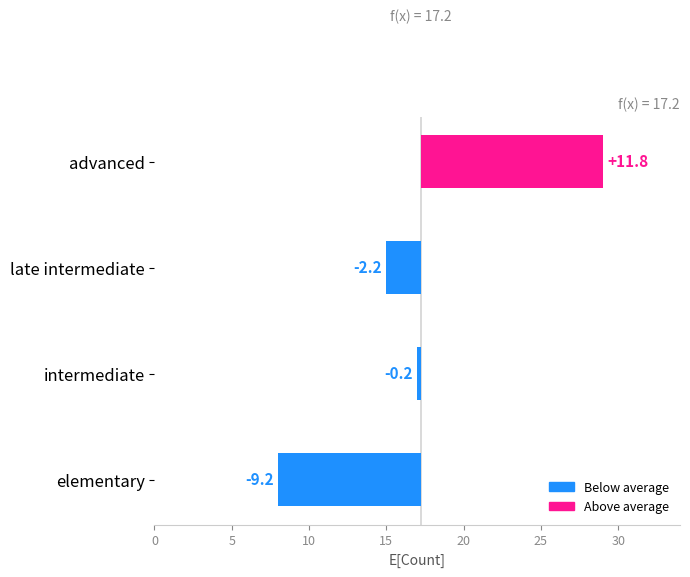

What is the value of the 2nd bar from the left?

-0.2